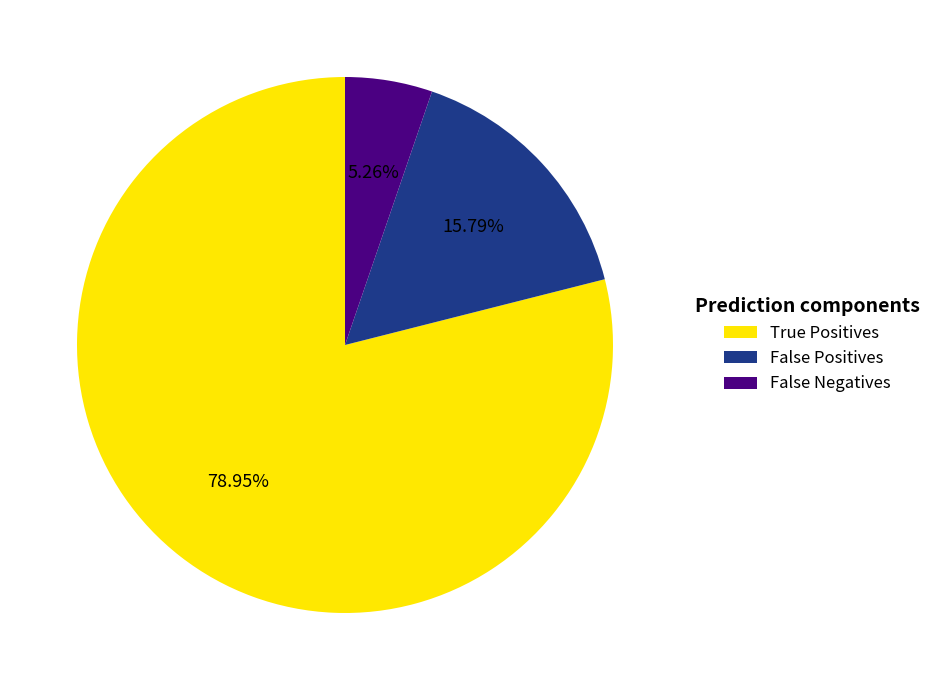

Is it true that True Positives is 79% of the pie?

True